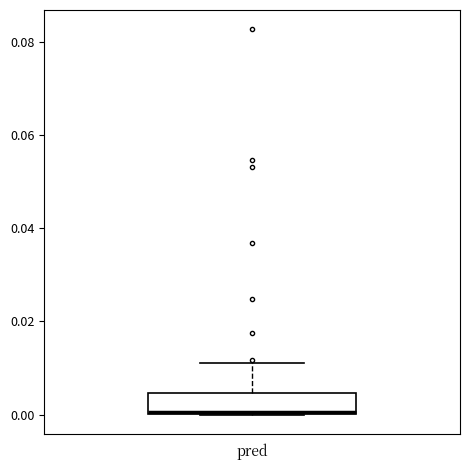

Read this box plot against the y-axis: the position of the median line, the range covered by the box, and the ends of both whiskers. The values are not printed on the chart, so give them approximately, as read against the axis.

median 0.000, box 0.000 to 0.004, whiskers 0.000 to 0.012